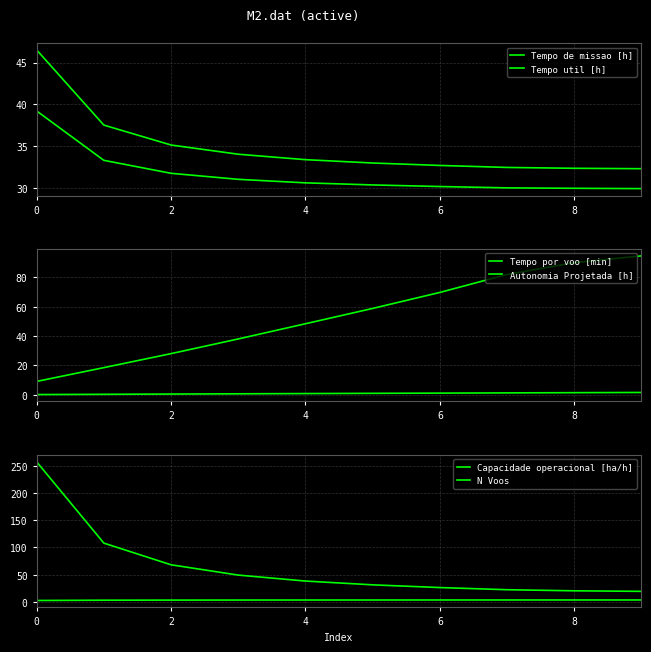

How many lines are shown in the chart?

6